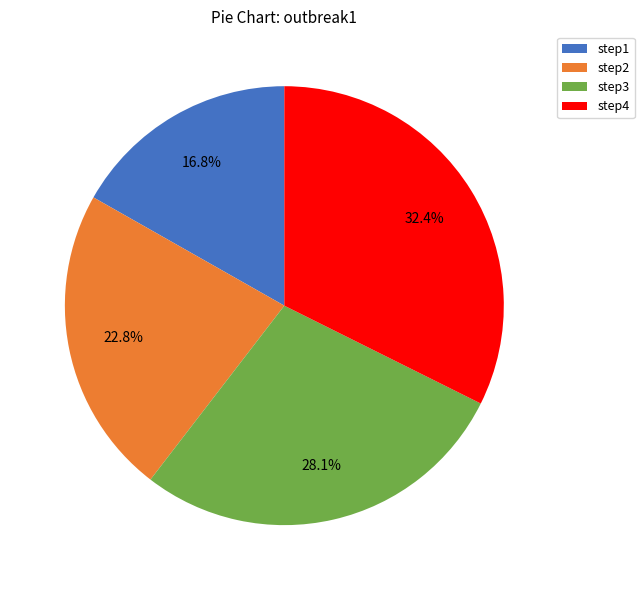

Is there any slice that represents more than half of the pie?

No